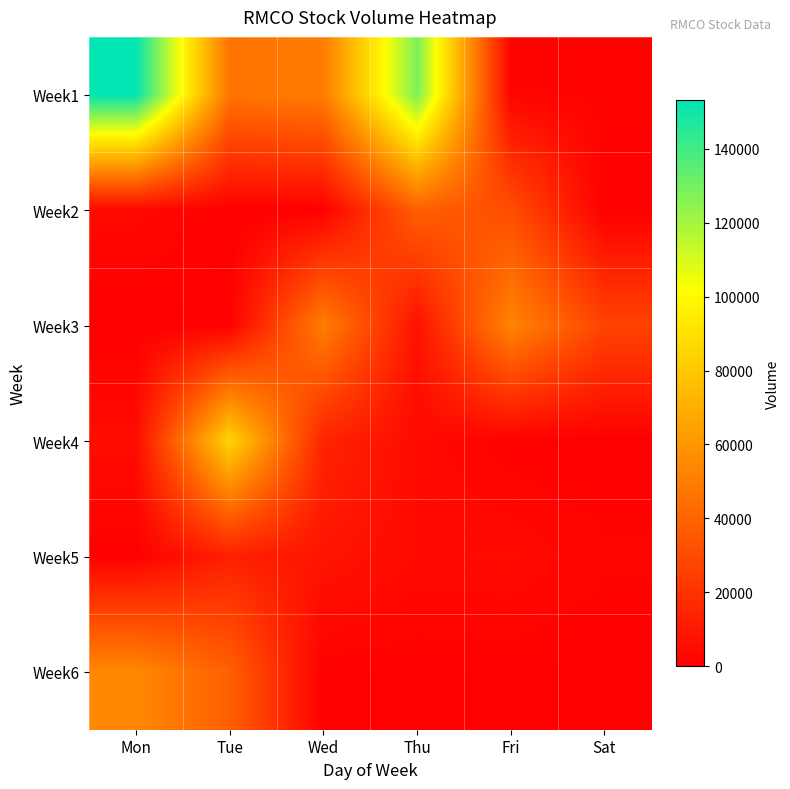

Rank the series at Mon from lowest to highest value.

Week3, Week5, Week2, Week4, Week6, Week1